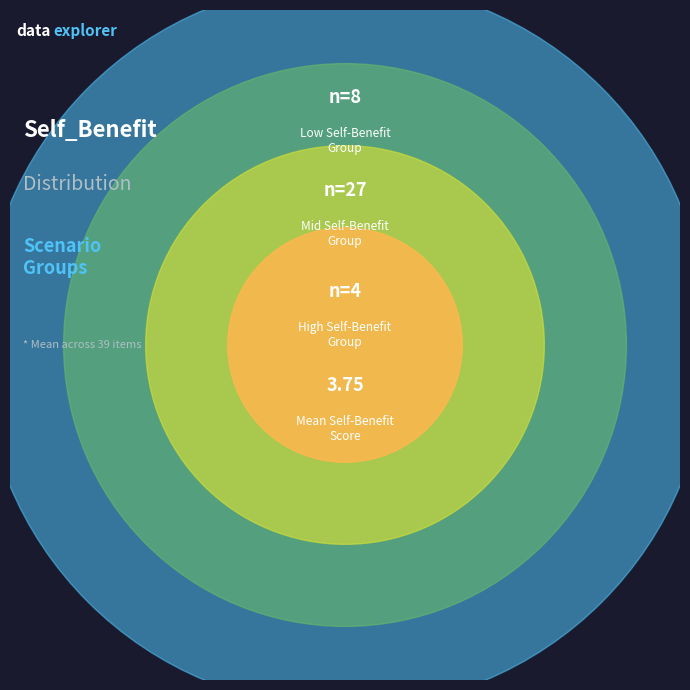

Count the number of slices in the pie.

4